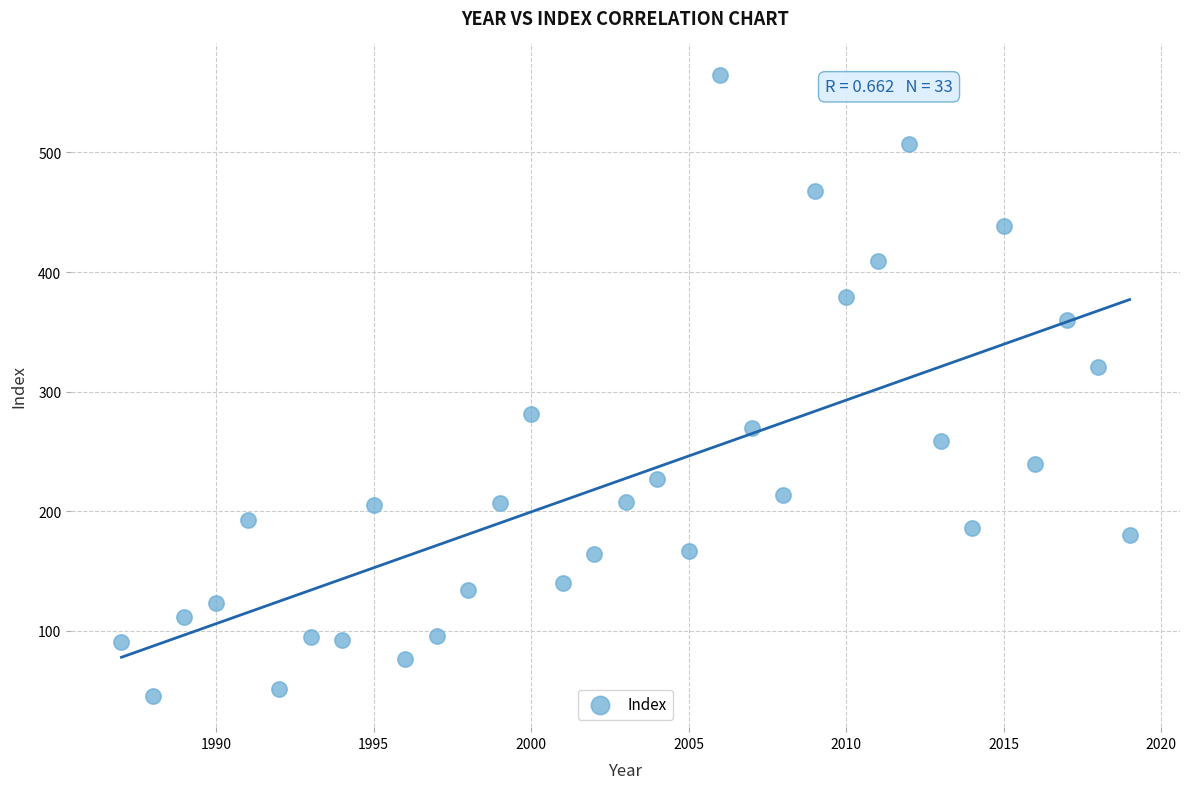

What Y value in the scatter plot is closest to 305?

320.7